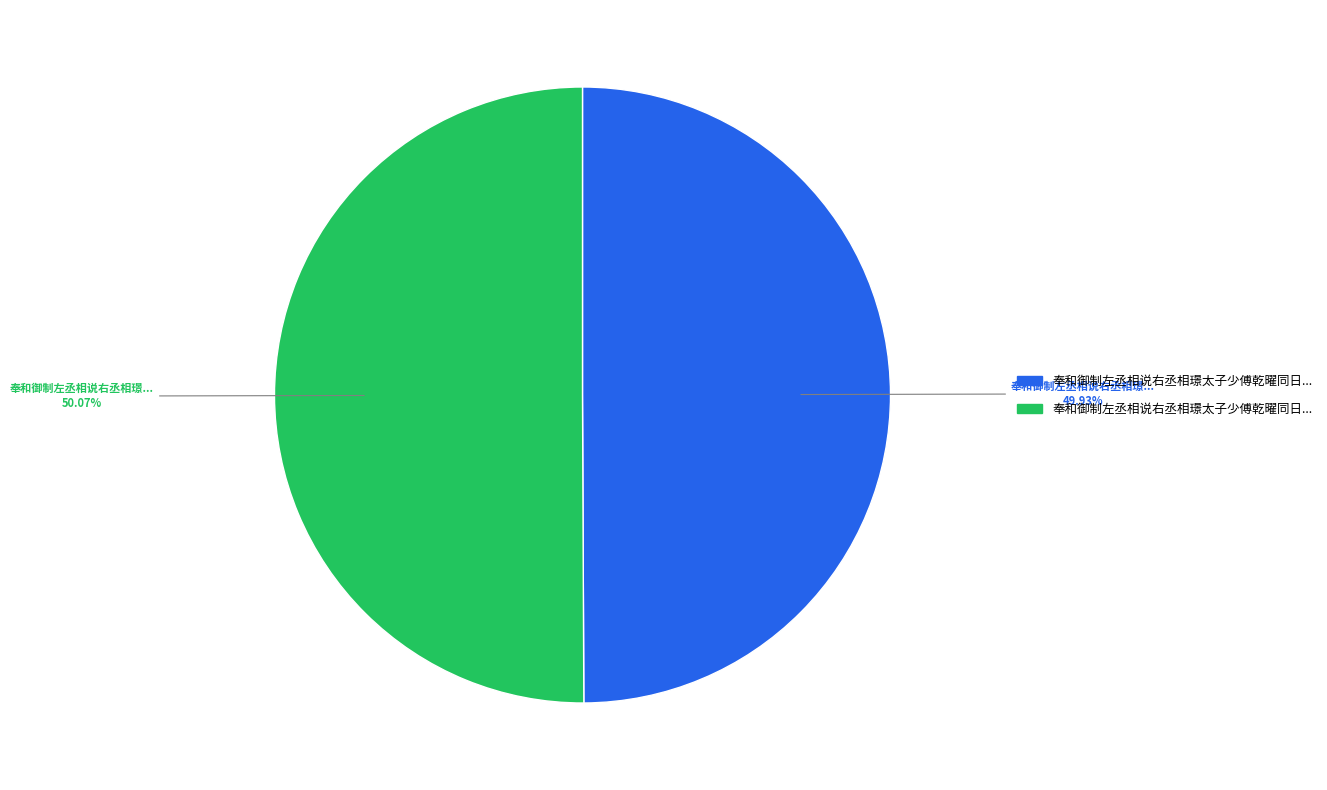

Count the number of slices in the pie.

2